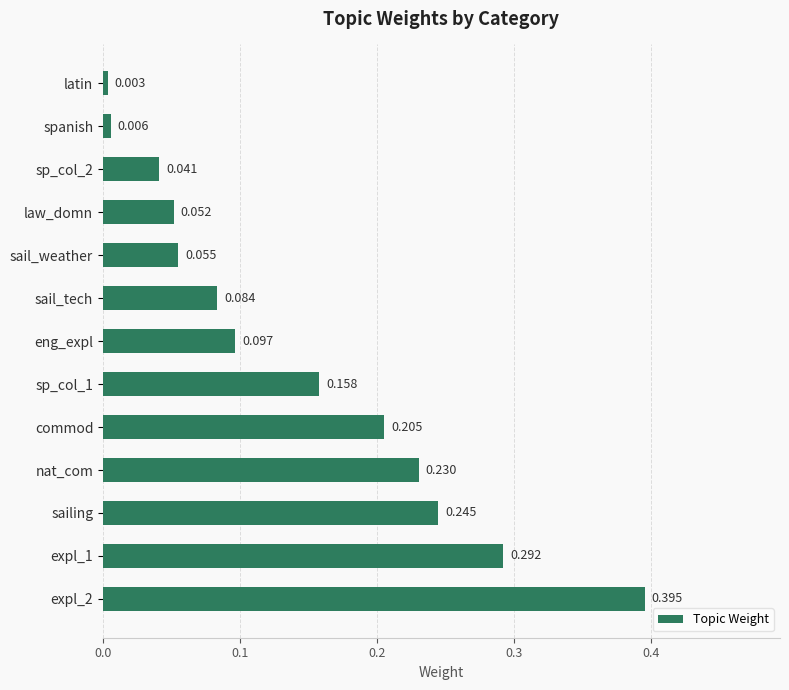

Where is the data nearest to the value 0?

latin